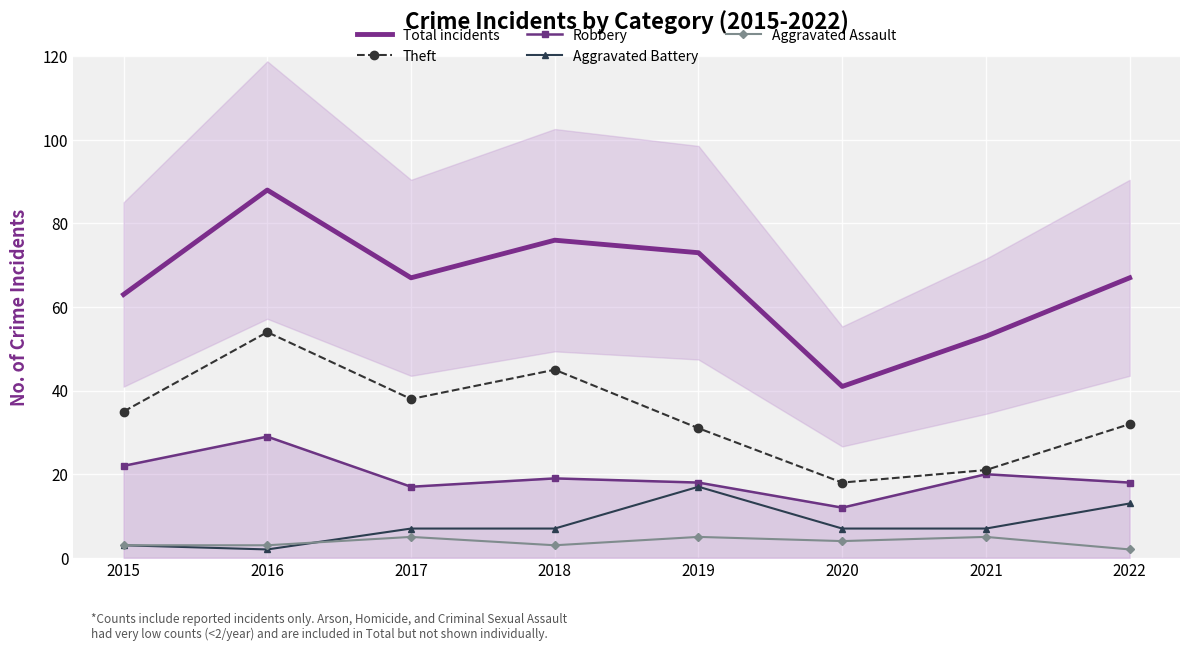

What is the value of the Aggravated Battery point at the 6th from the left?

7